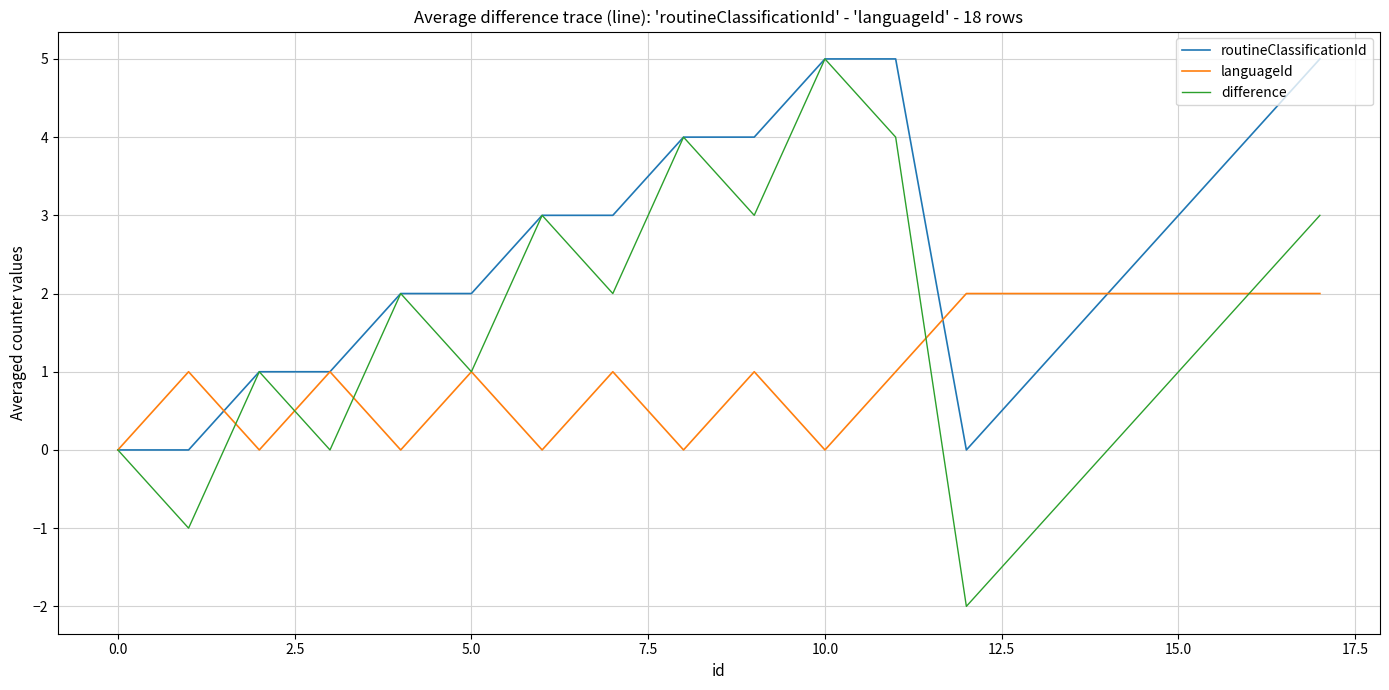

Which series has the widest spread of values?

difference